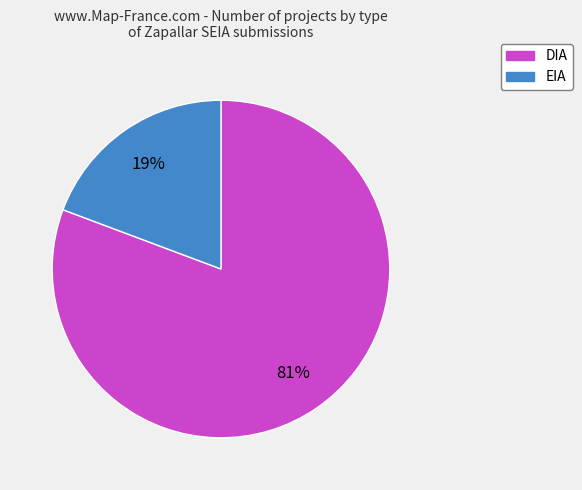

To the nearest percent, what percentage of the pie is DIA?

81%